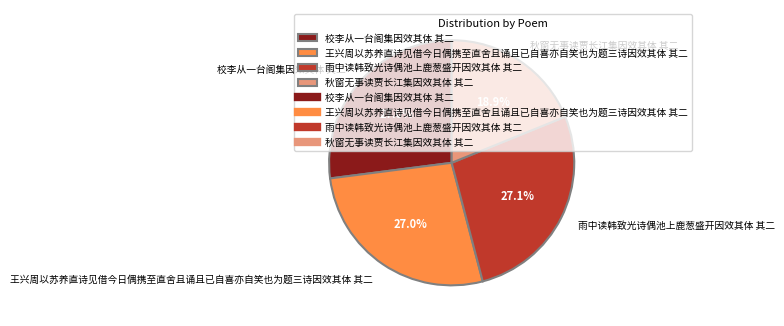

Does any single category account for the majority?

No